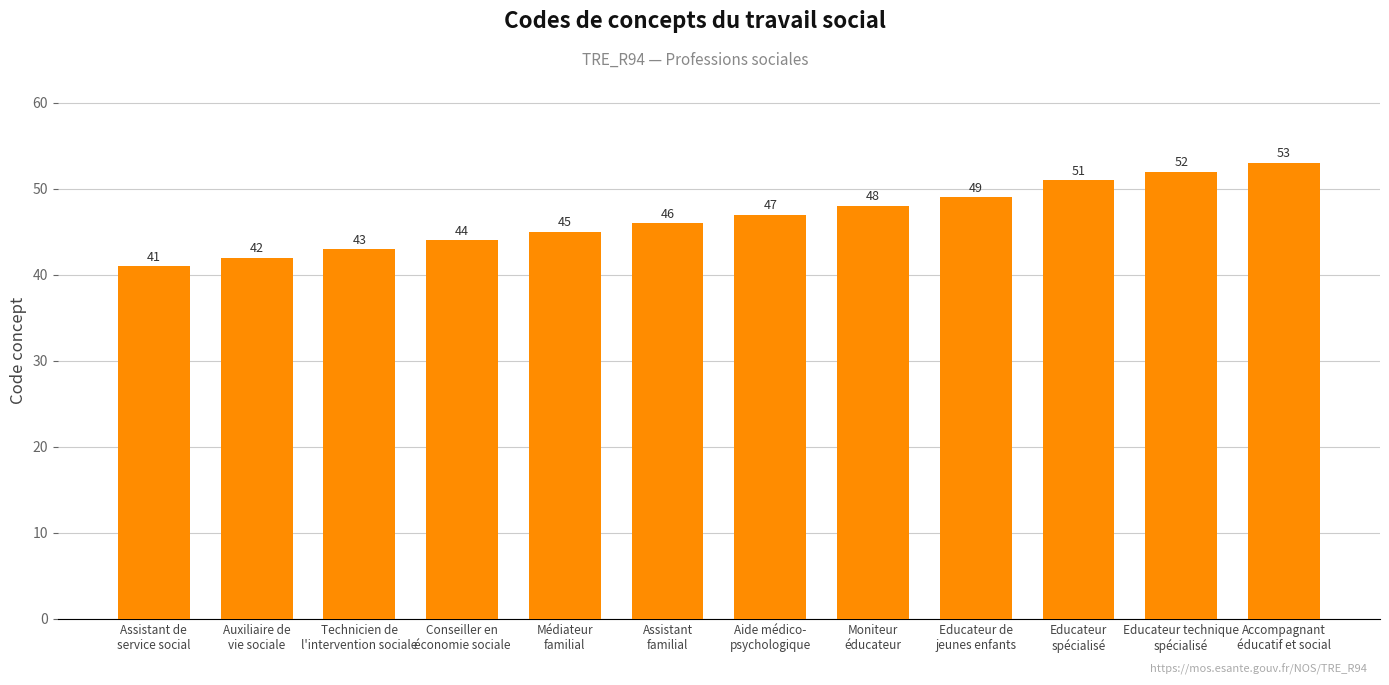

What is the minimum value shown in the chart?

41